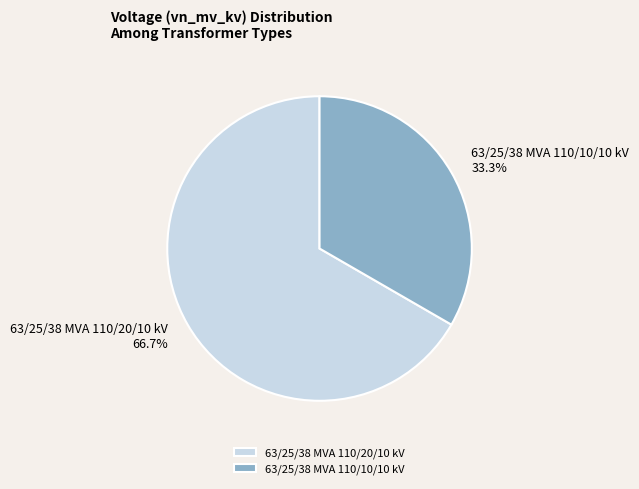

Count the number of slices in the pie.

2